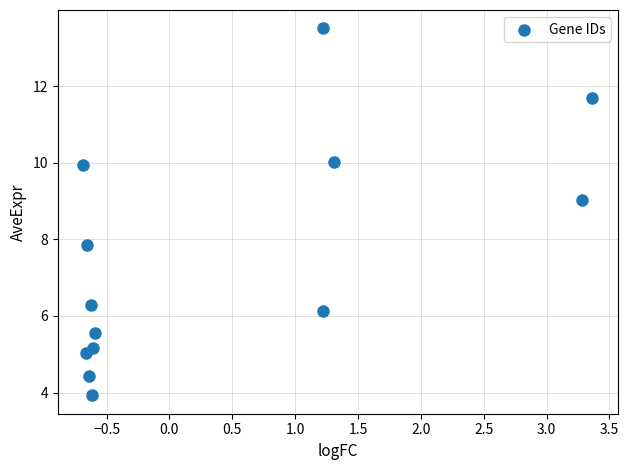

What is the range of Y values (max minus min)?

9.6